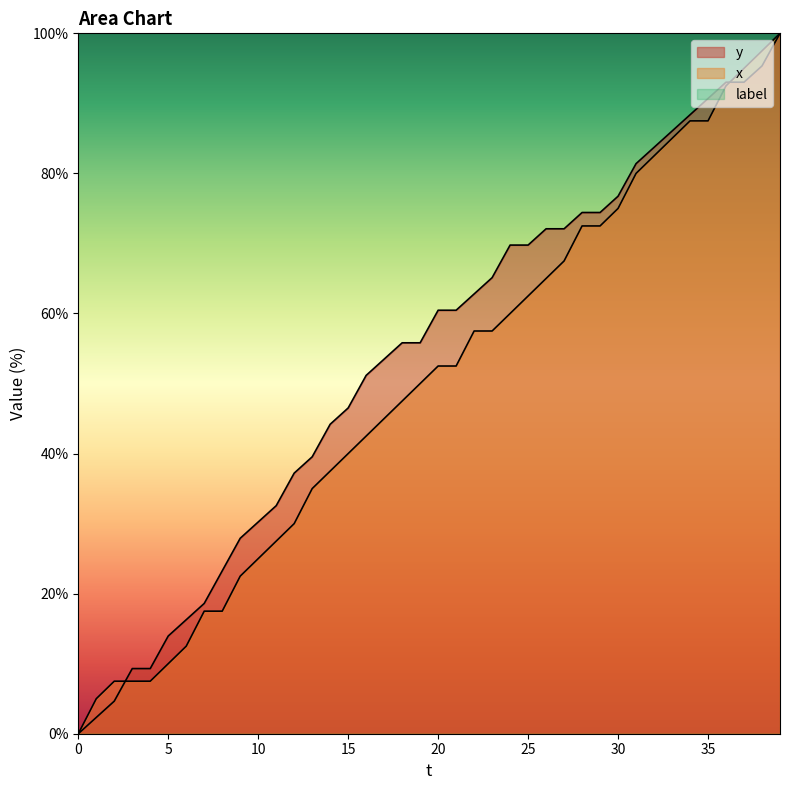

What is the spread (max minus min) of values at 30?

76.7